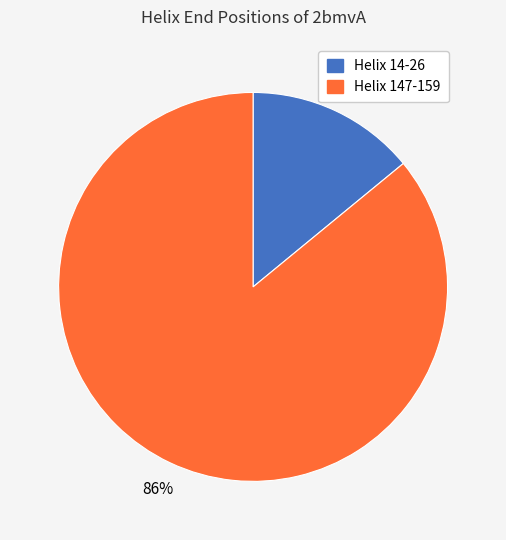

True or false: Helix 14-26 accounts for 14% of the total.

True